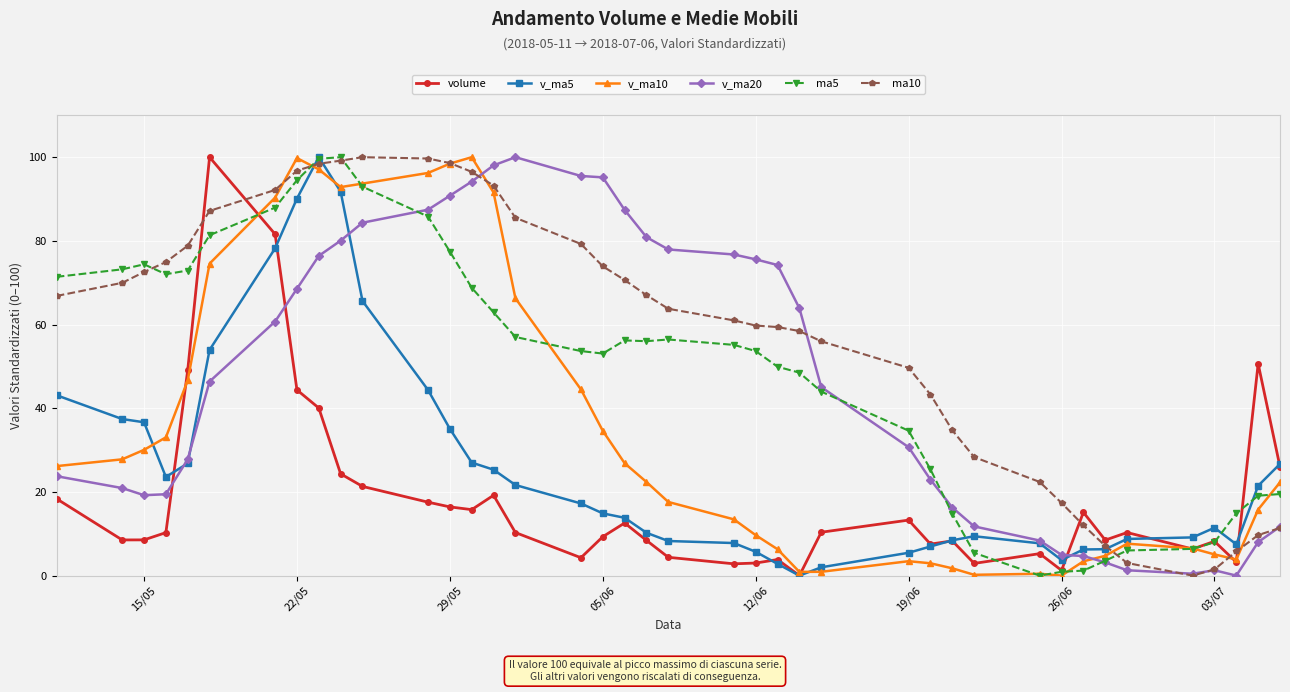

After their last crossing, which series has the higher values: v_ma10 or ma5?

v_ma10